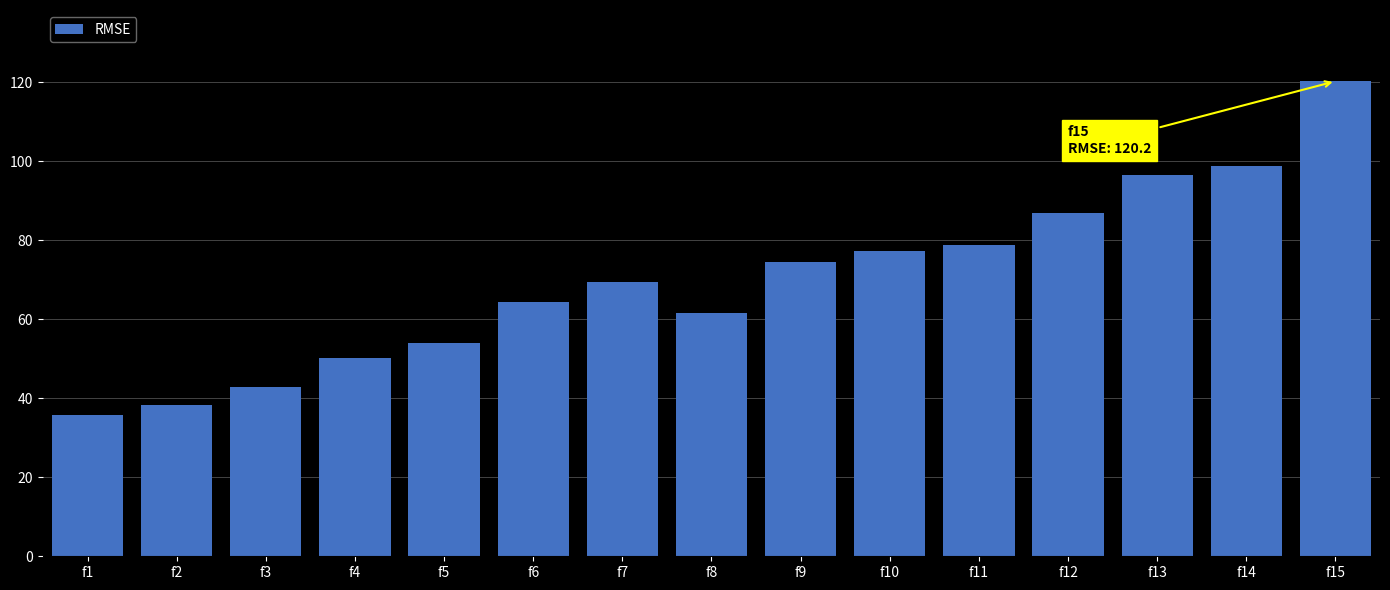

How many series are shown in this chart?

1